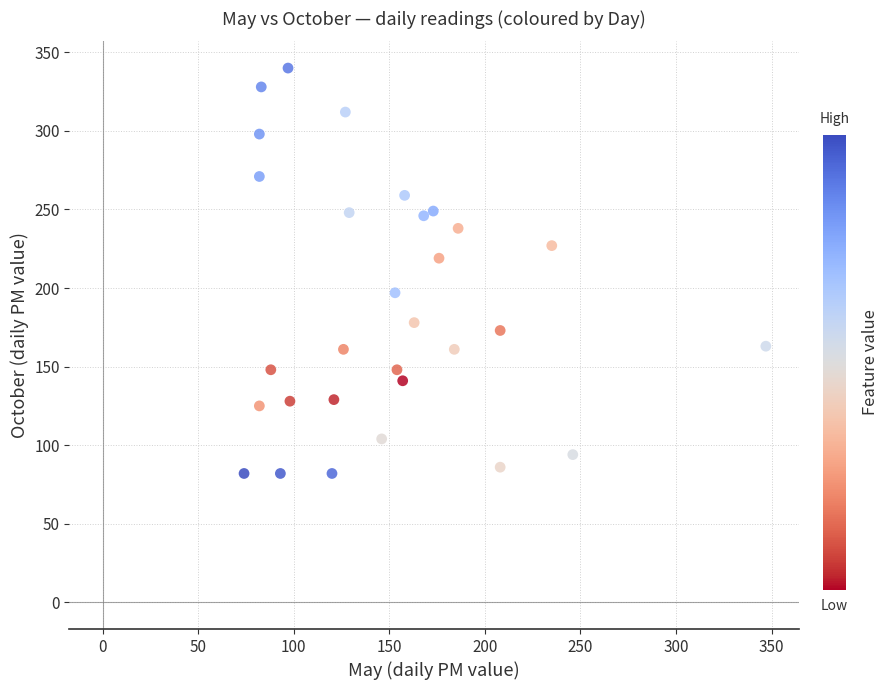

What is the range of Y values (max minus min)?

258